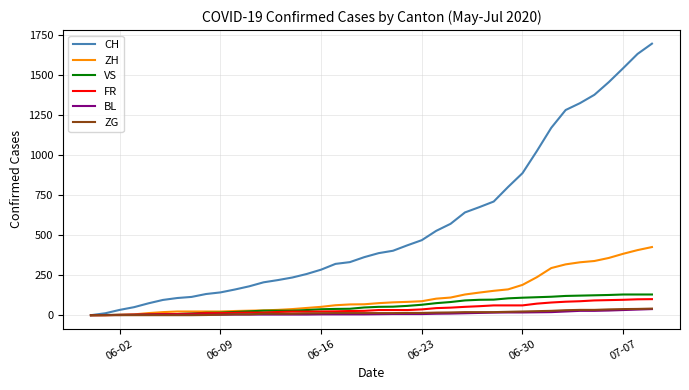

What is the maximum value shown in the chart?

1694